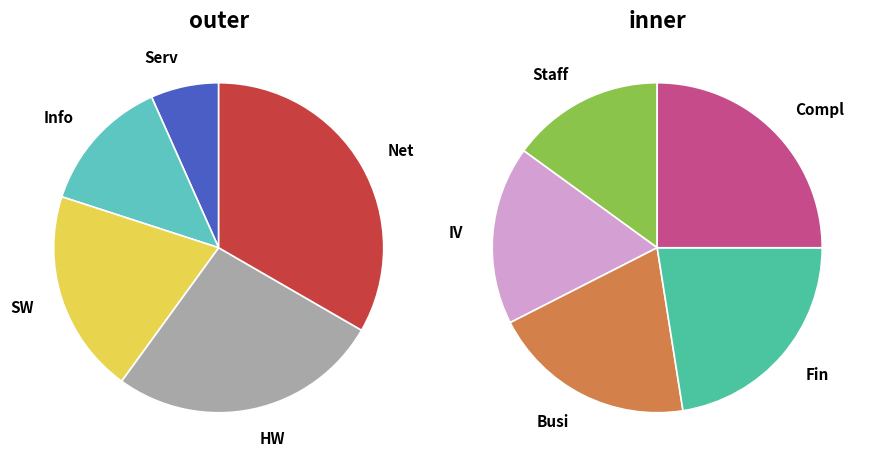

Between Staff and Serv, which is larger?

Staff